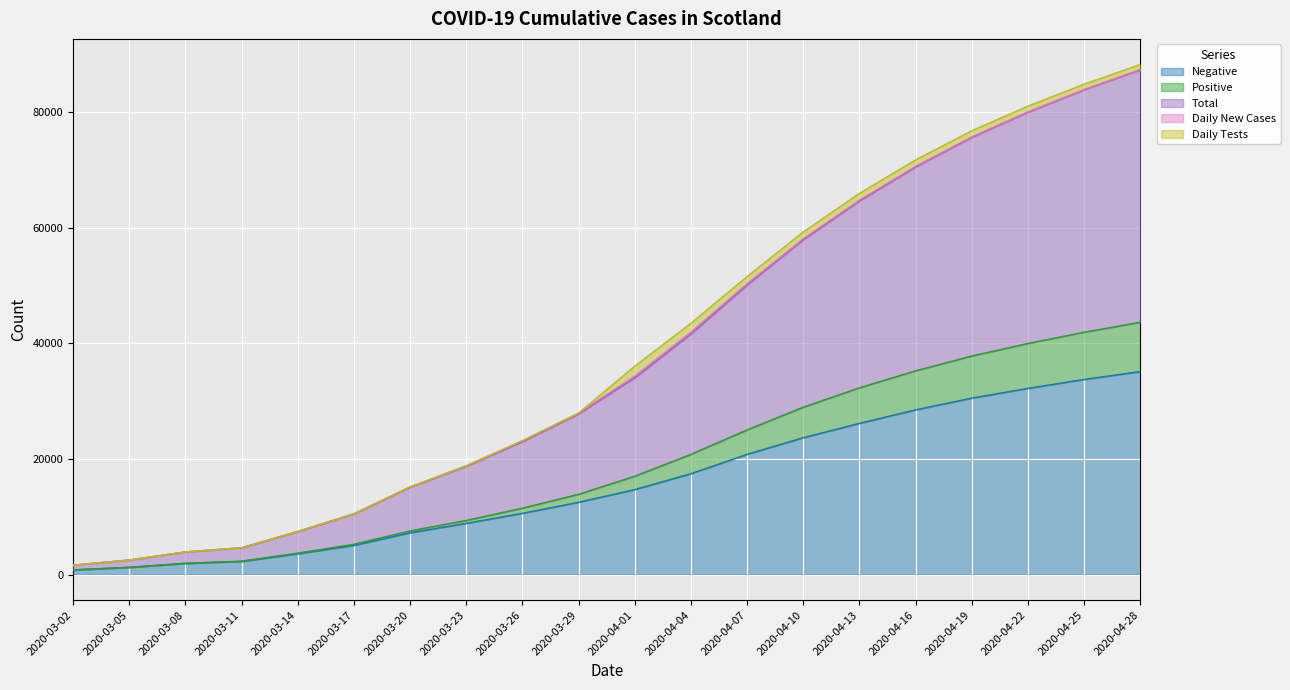

Rank the categories by Negative value from highest to lowest.

2020-04-28, 2020-04-25, 2020-04-22, 2020-04-19, 2020-04-16, 2020-04-13, 2020-04-10, 2020-04-07, 2020-04-04, 2020-04-01, 2020-03-29, 2020-03-26, 2020-03-23, 2020-03-20, 2020-03-17, 2020-03-14, 2020-03-11, 2020-03-08, 2020-03-05, 2020-03-02